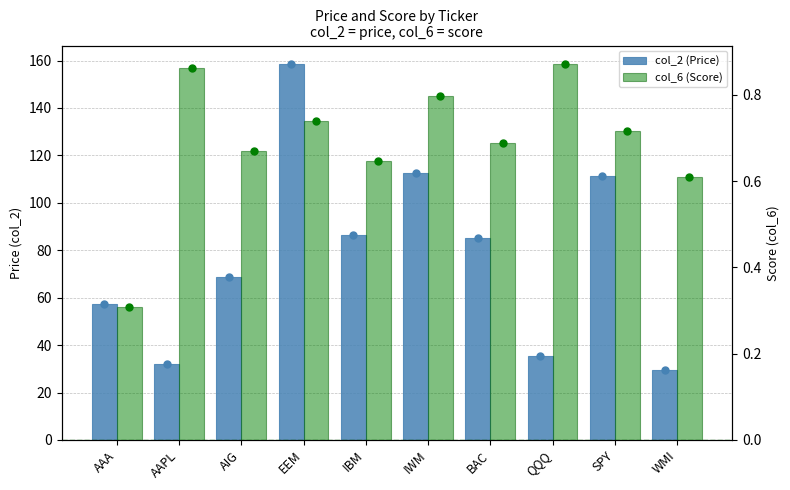

Which series has the largest Y range (max minus min)?

col_2 (Price)